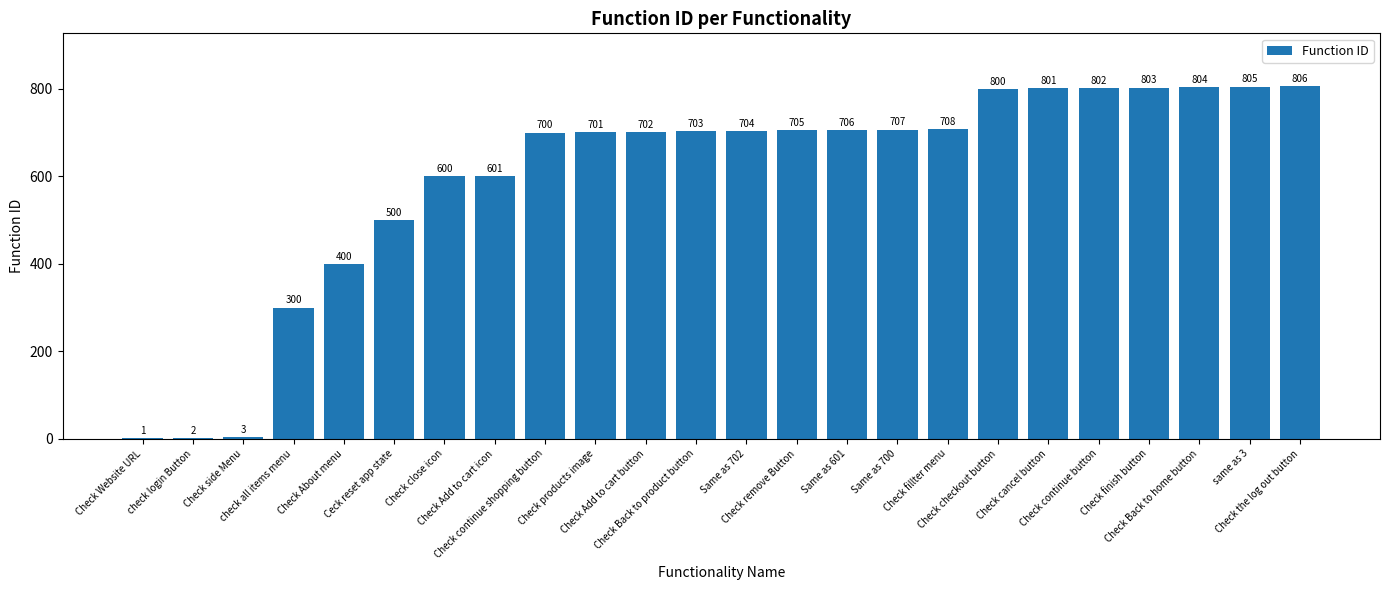

How many data points does each series have?

24